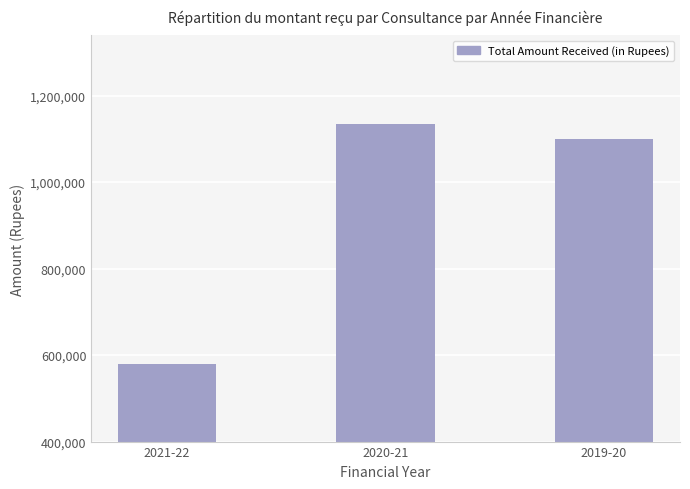

What is the label of the 1st bar from the right?

2019-20